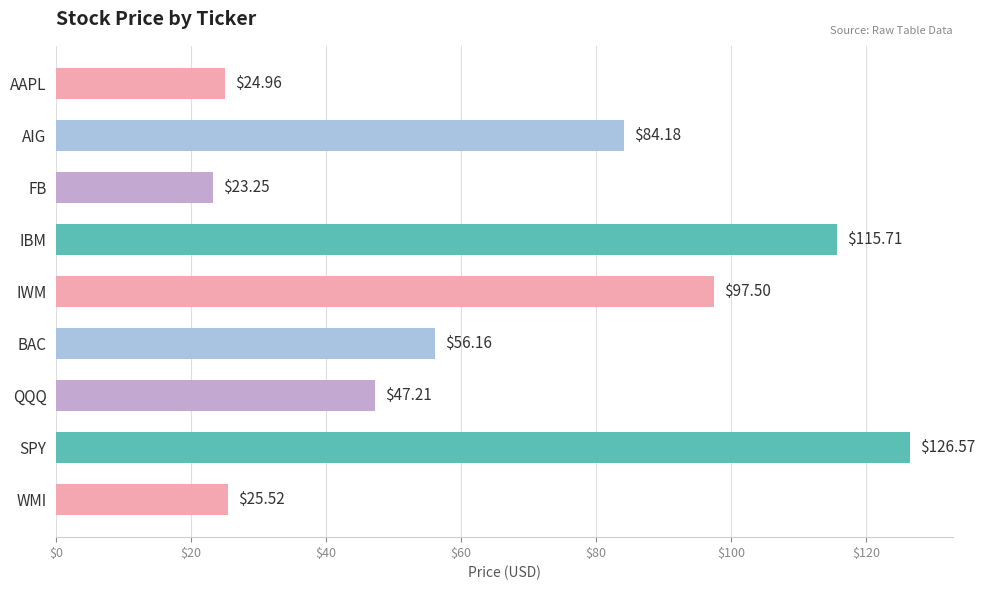

Between IWM and AIG, which is larger?

IWM